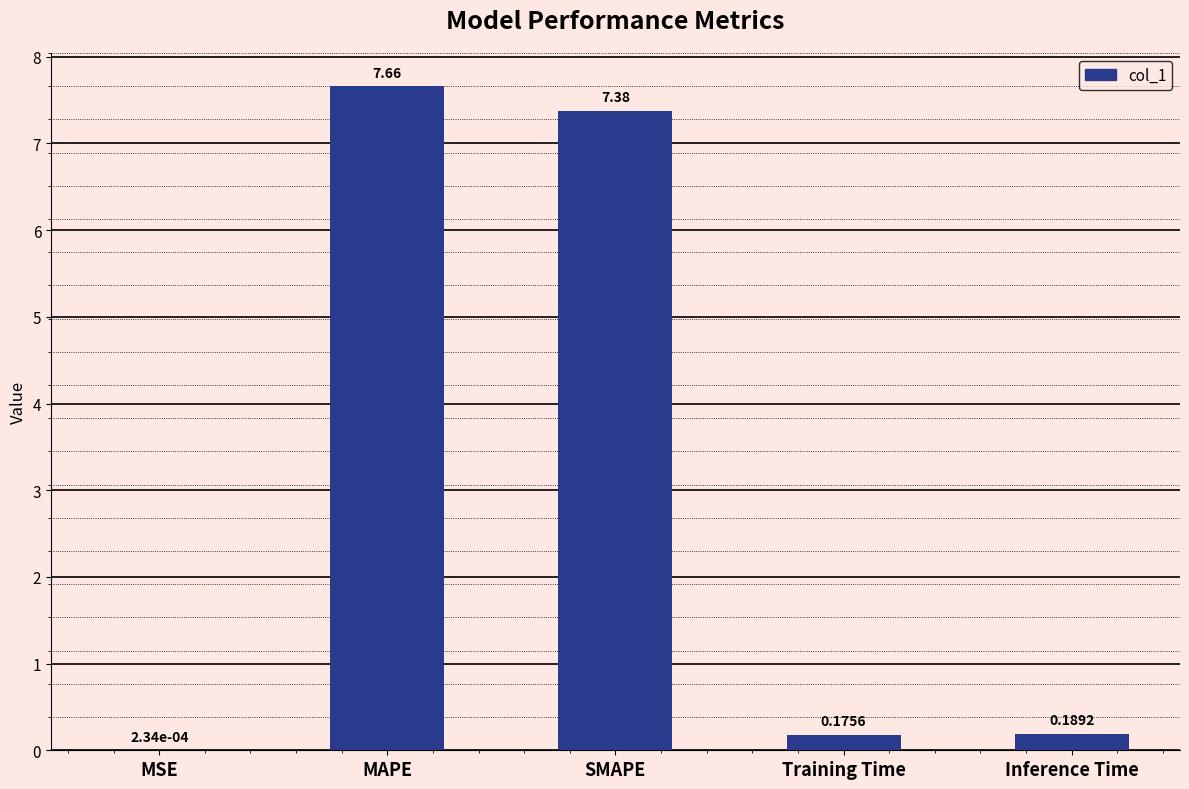

How many series are shown in this chart?

1